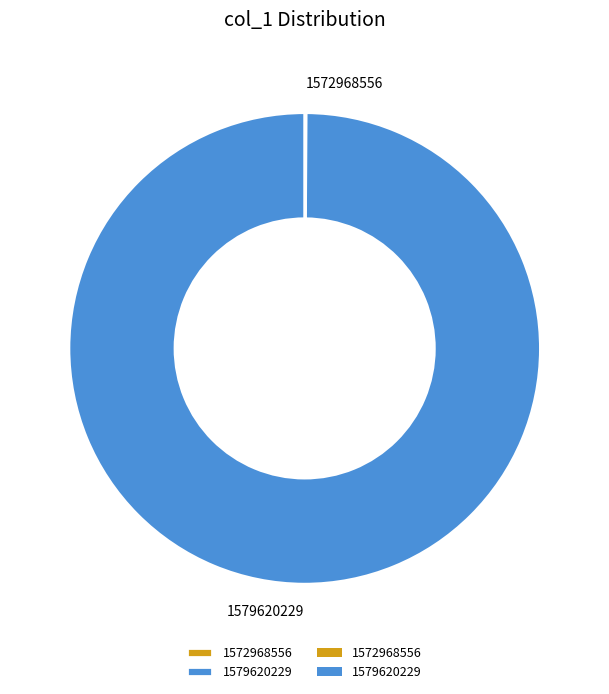

True or false: 1579620229 accounts for 100% of the total.

True